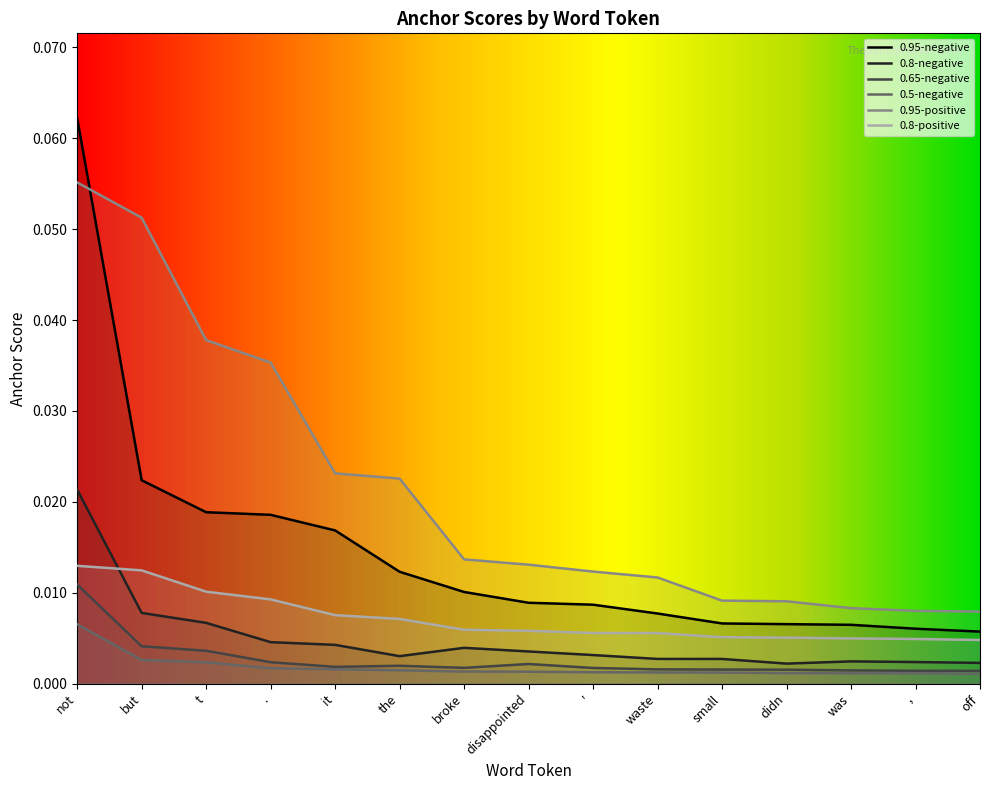

At how many categories does at least one series exceed 0?

15